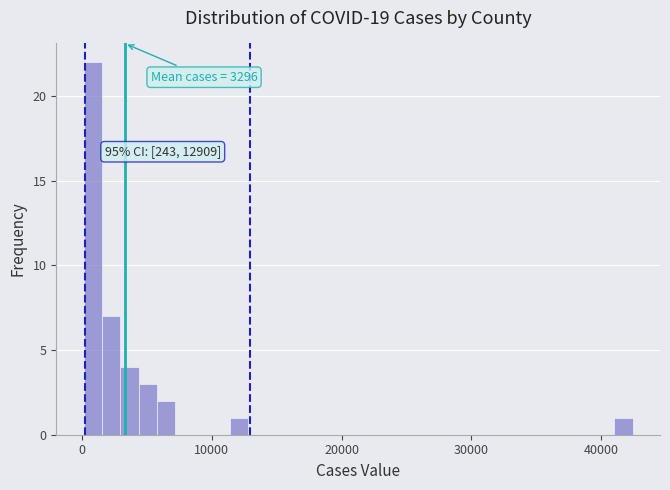

Read against the x-axis, roughly where is the centre of the tallest bar?

1000